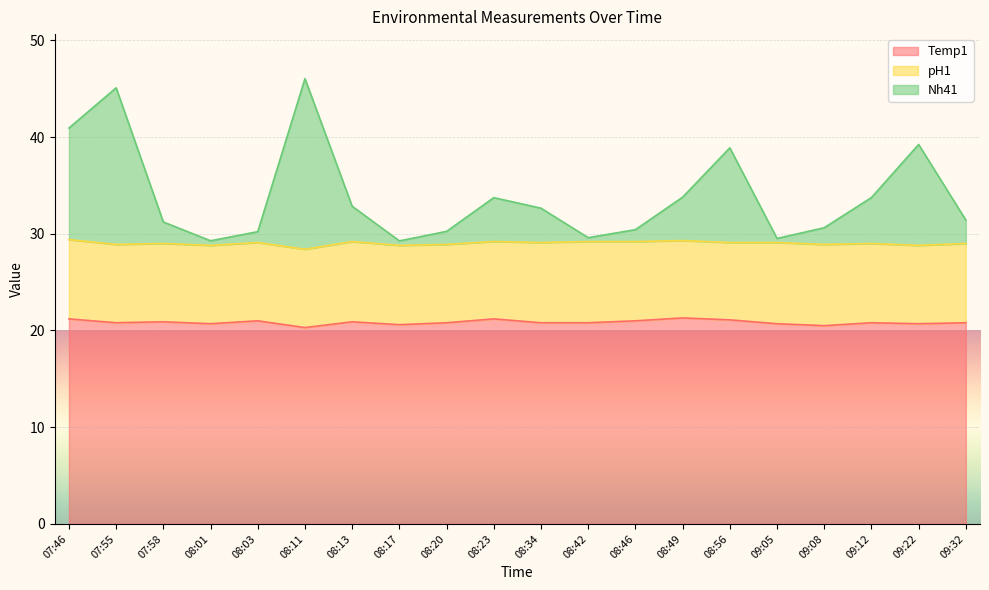

What is the label of the 9th point from the left?

08:20